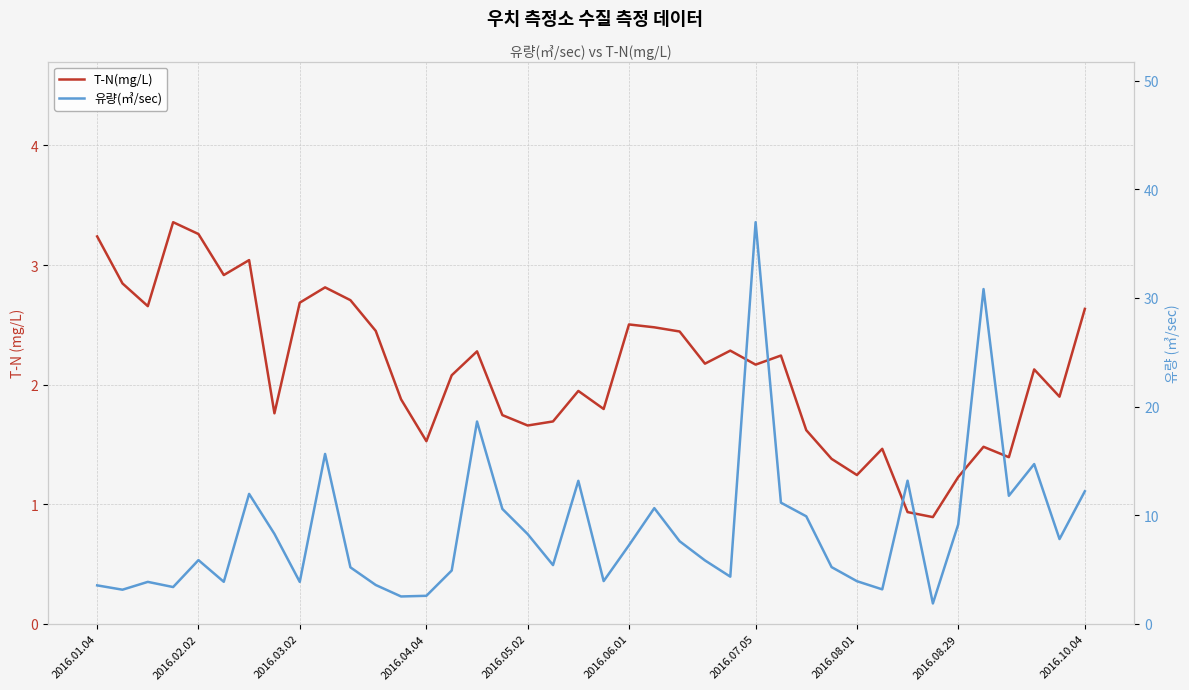

Which category has the lowest value in the T-N(mg/L) series?

33